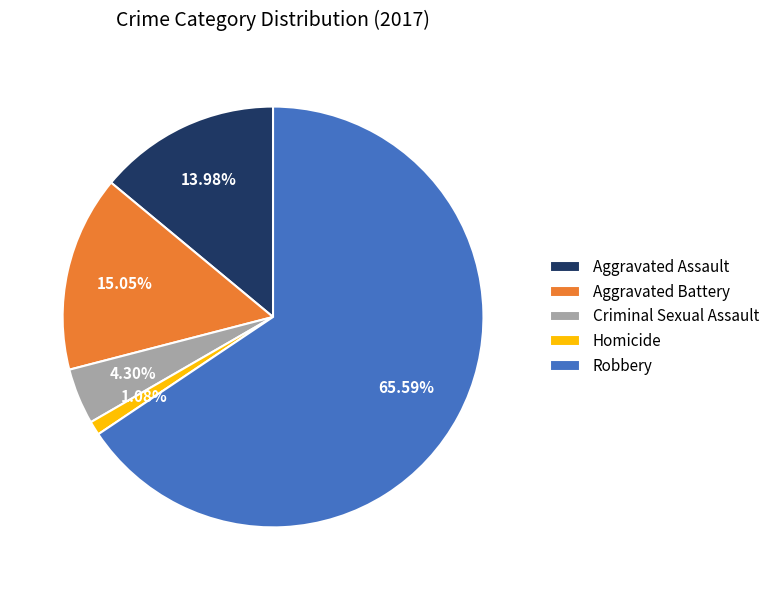

What is the largest slice in the pie chart?

Robbery